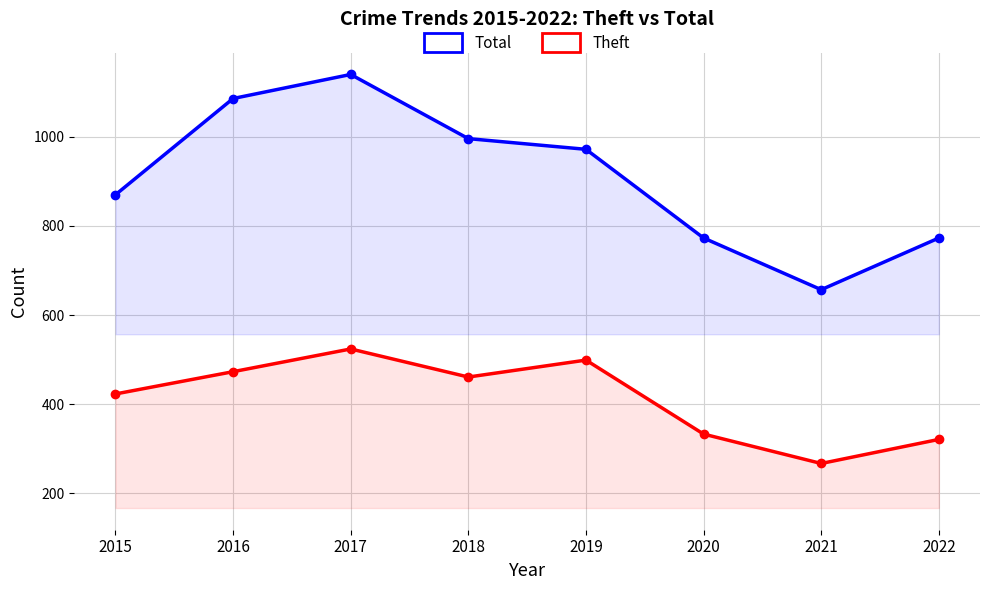

Does the chart have visible grid lines?

Yes